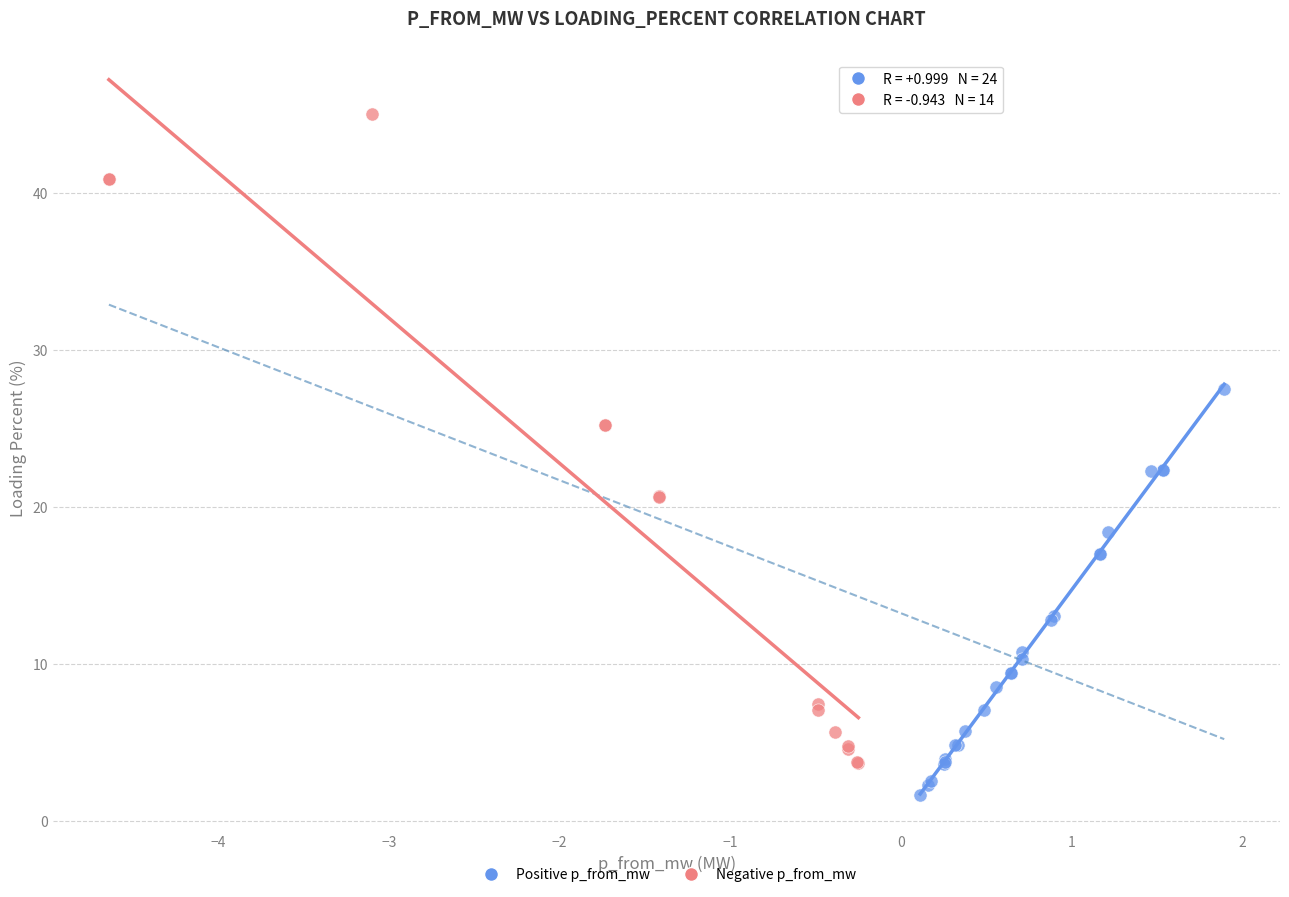

Which series has the largest Y range (max minus min)?

Negative p_from_mw